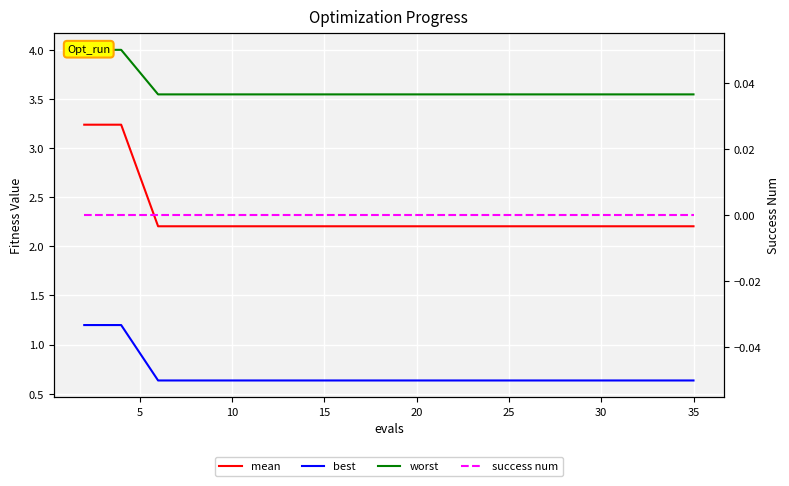

Rank the series by their maximum value, from highest to lowest.

worst, mean, best, success num